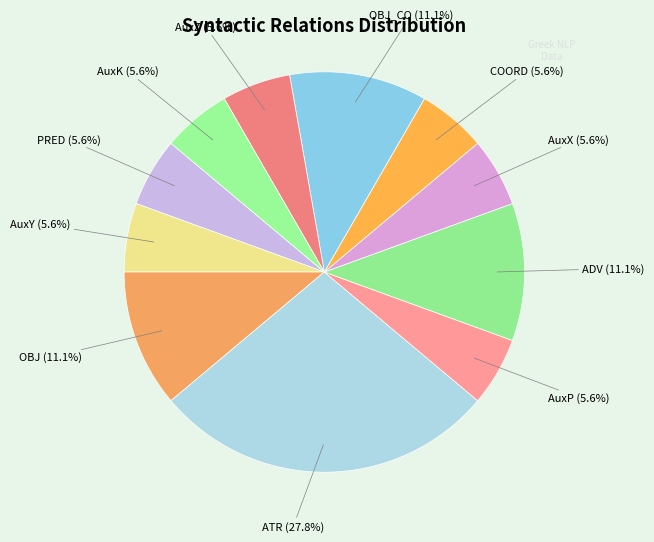

How many segments does this pie chart have?

11